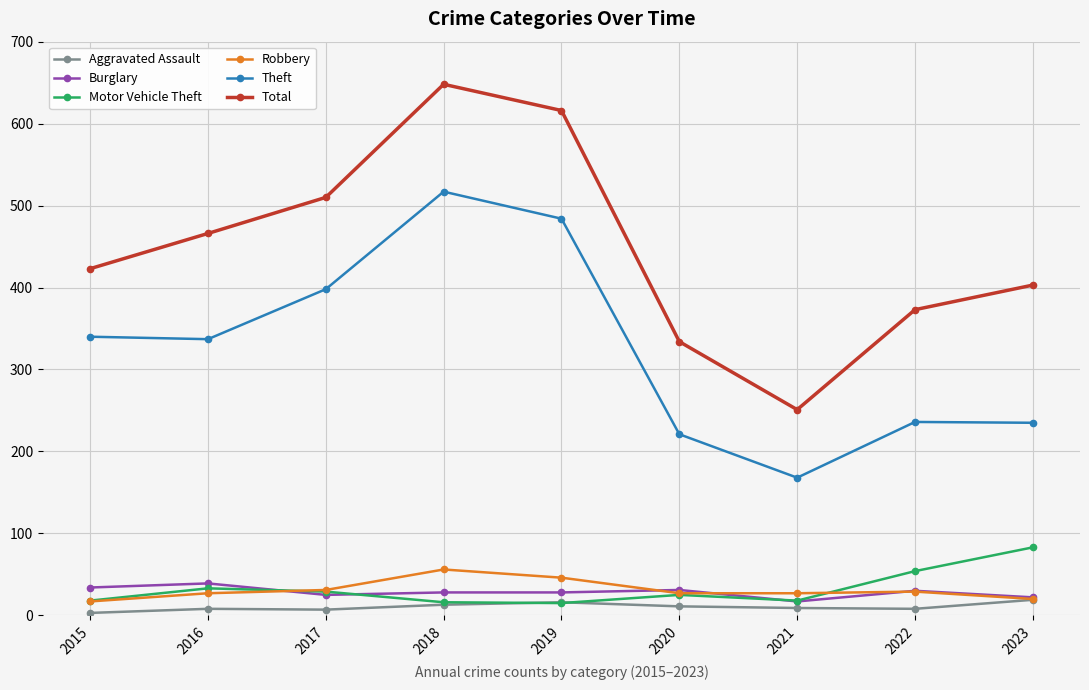

Between 2016 and 2021, which series saw the biggest shift?

Total